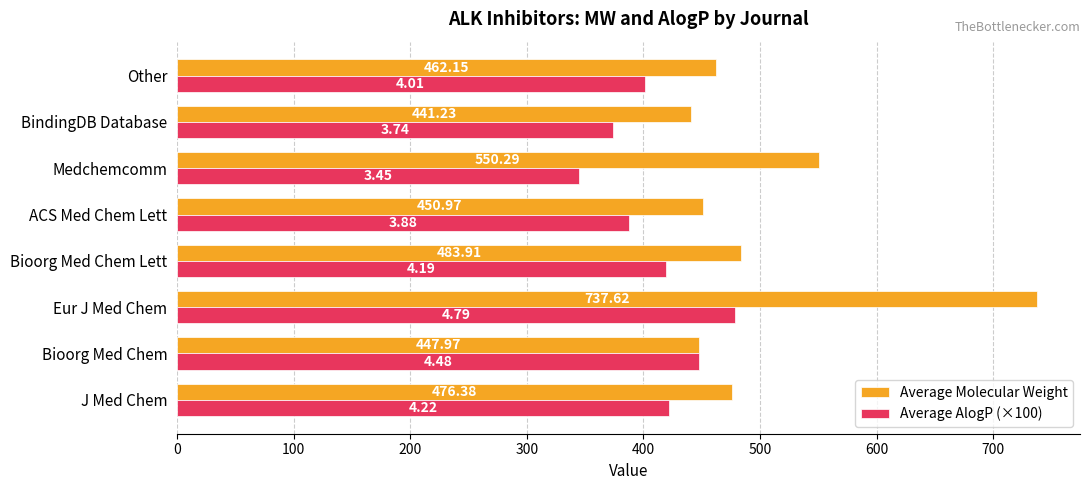

Which series has the largest total across all categories?

Average Molecular Weight